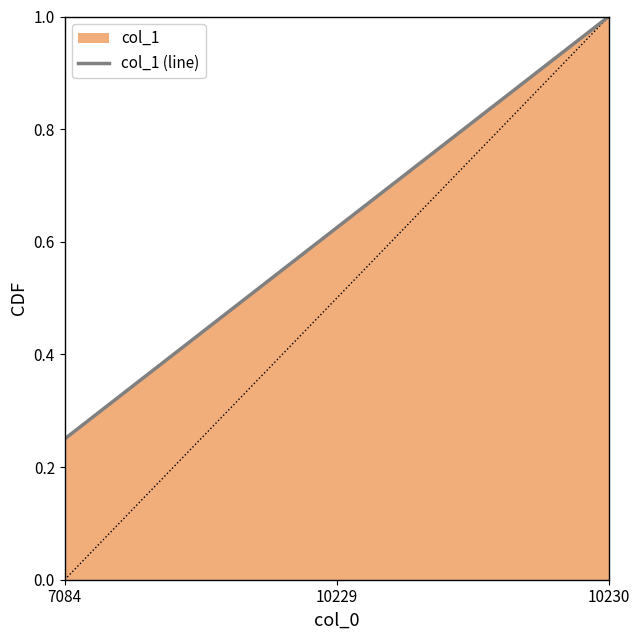

What is the minimum value shown in the chart?

0.2